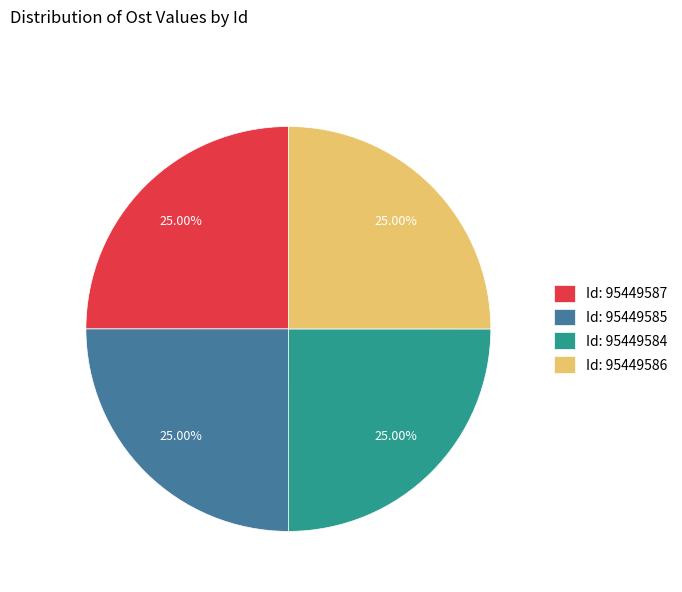

What is the ratio of the value at Id: 95449585 to the value at Id: 95449586?

1.0